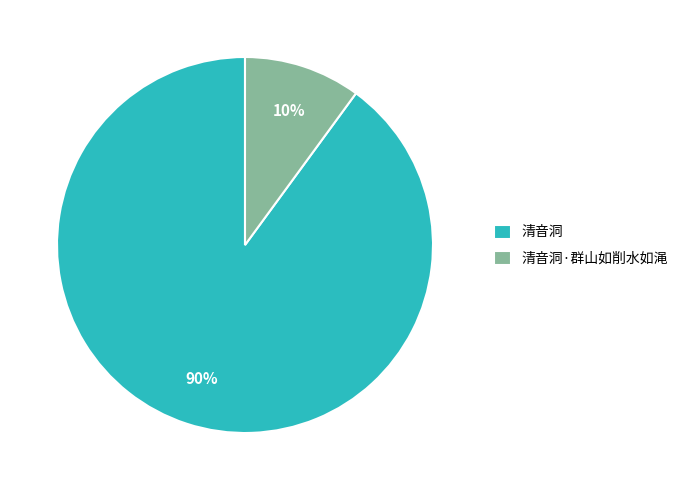

True or false: 清音洞·群山如削水如渑 accounts for 10% of the total.

True